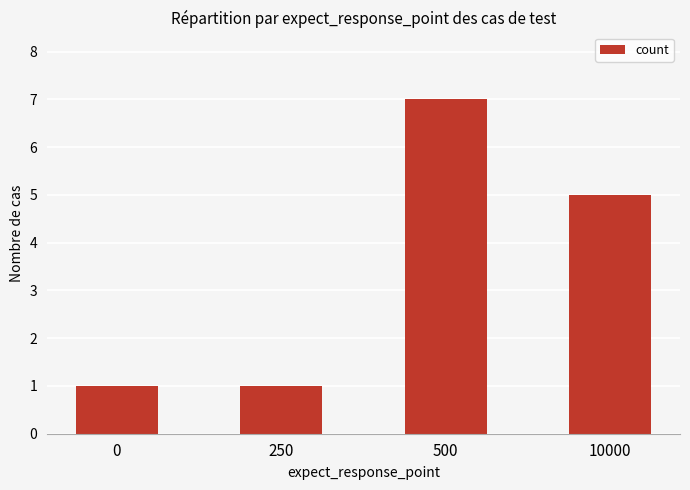

What is the sum of all values?

14